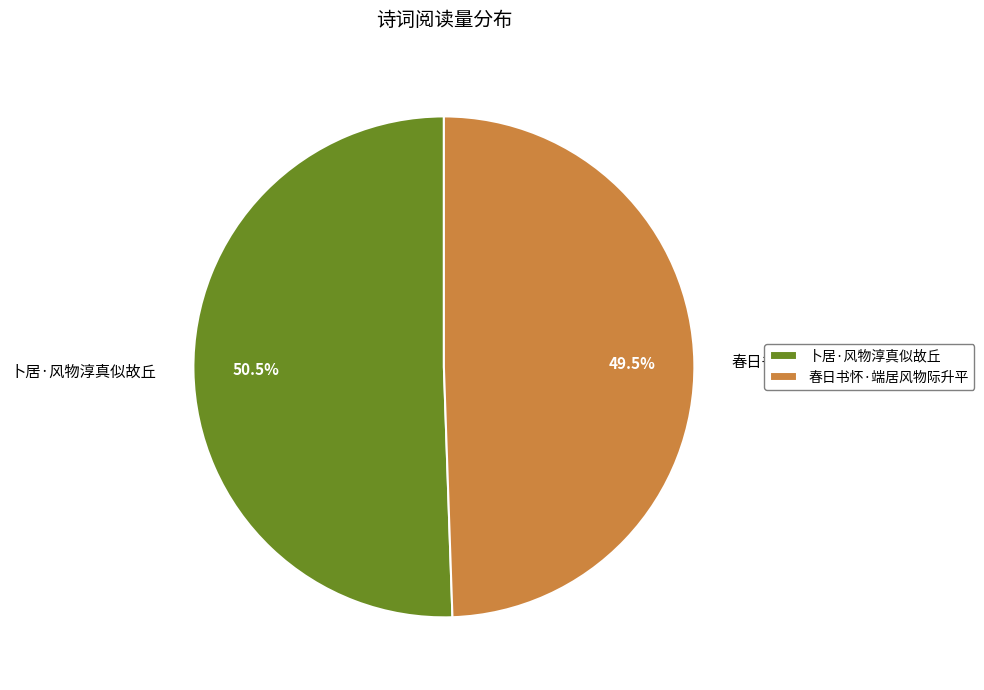

What is the ratio of the value at 春日书怀·端居风物际升平 to the value at 卜居·风物淳真似故丘?

1.0